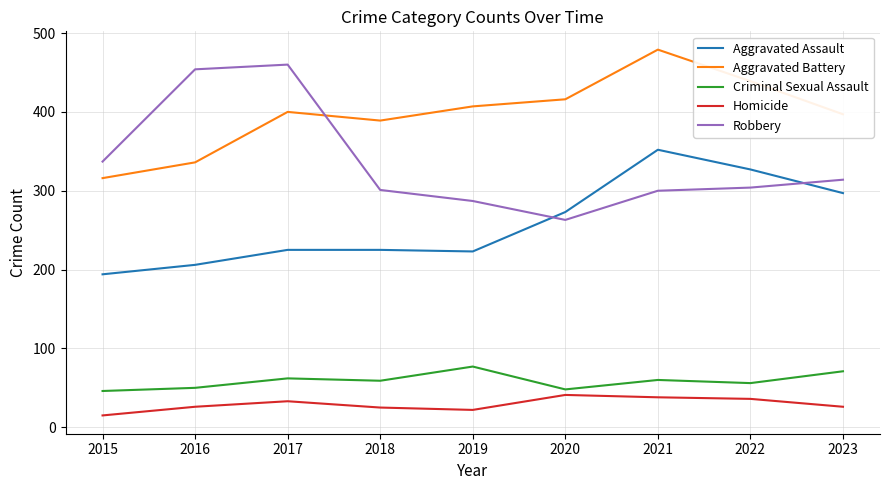

What is the maximum value shown in the chart?

479